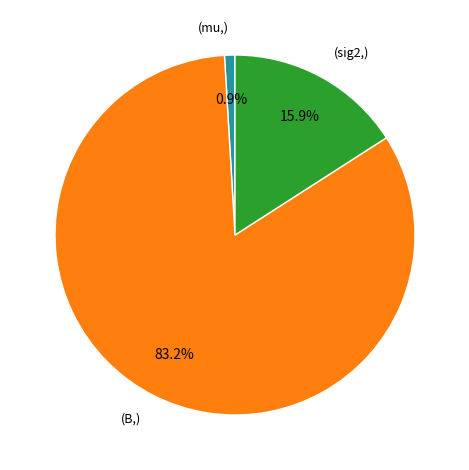

Is there a majority slice in this chart?

Yes